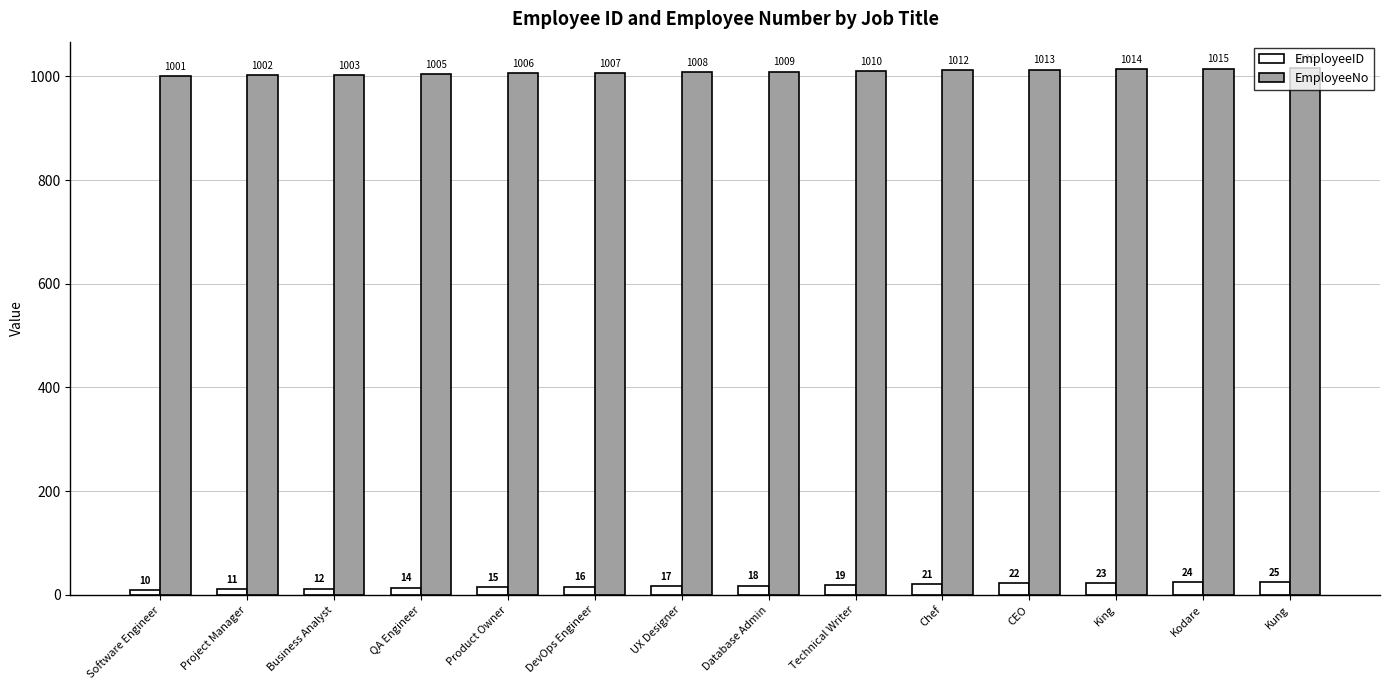

What is the value of the EmployeeID bar at the 9th from the left?

19